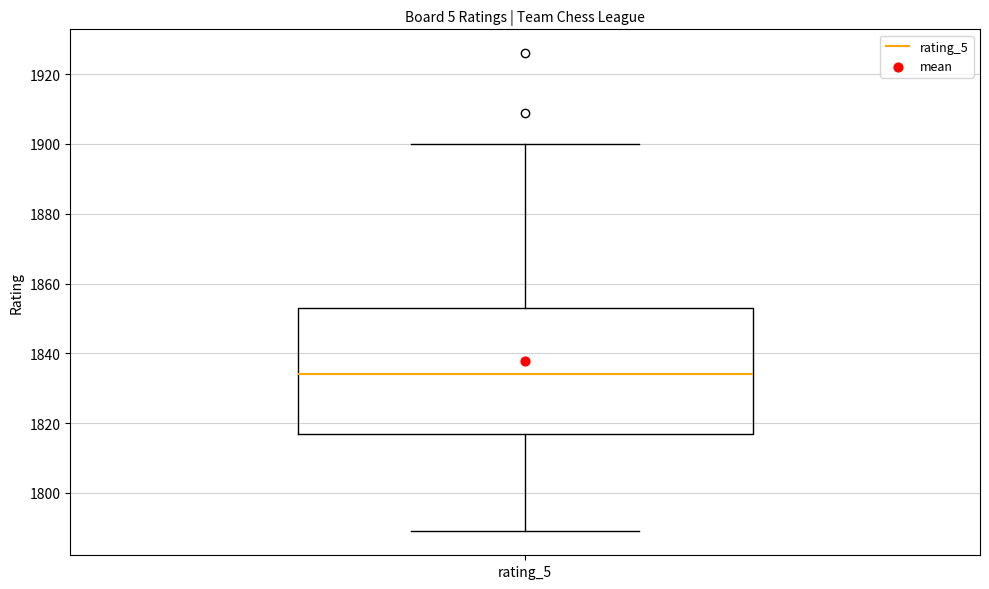

Read this box plot against the y-axis: the position of the median line, the range covered by the box, and the ends of both whiskers. The values are not printed on the chart, so give them approximately, as read against the axis.

median 1834, box 1818 to 1854, whiskers 1790 to 1900